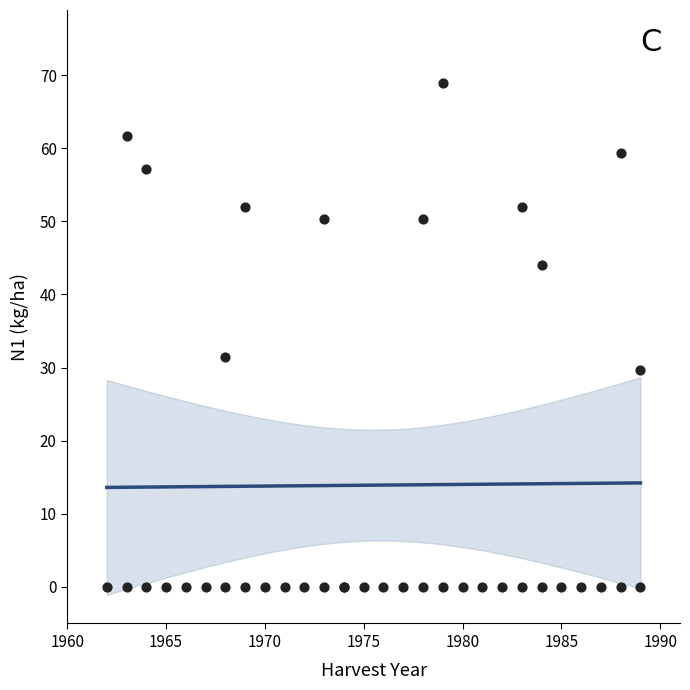

What Y value in the scatter plot is closest to 34?

31.5